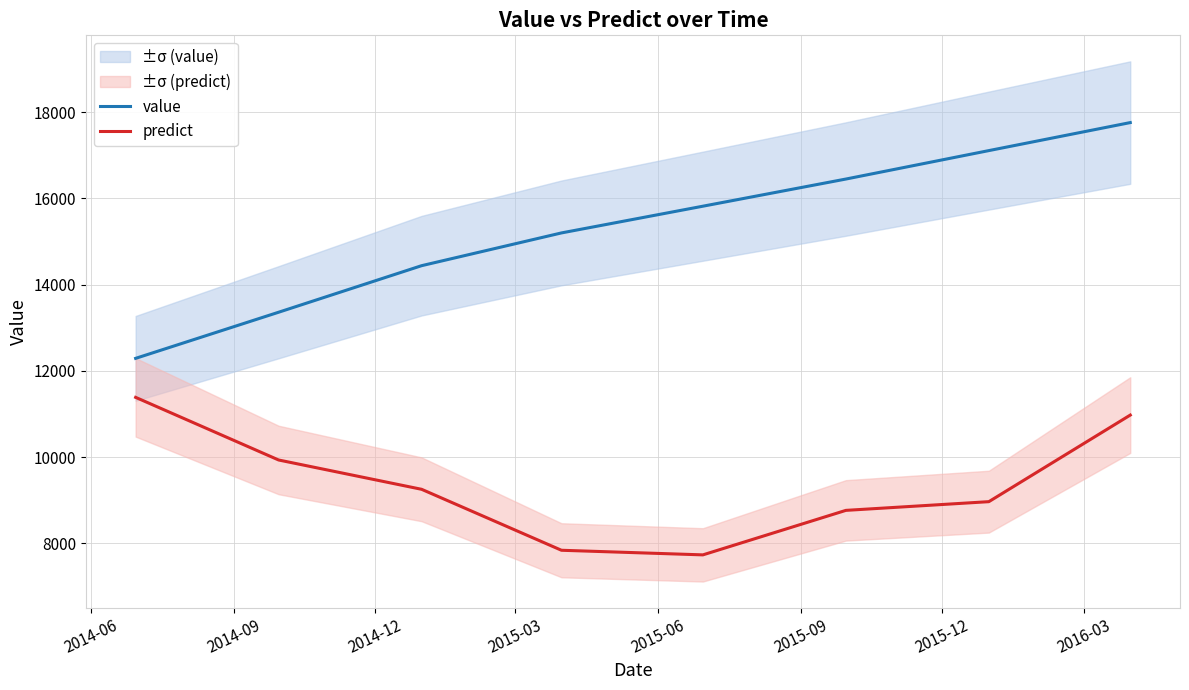

What is the minimum value for value?

12290.0